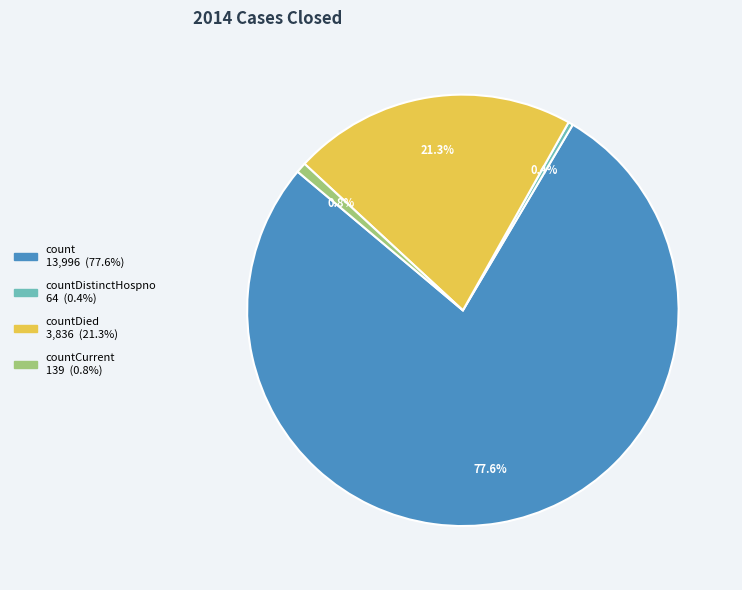

Is there a majority slice in this chart?

Yes